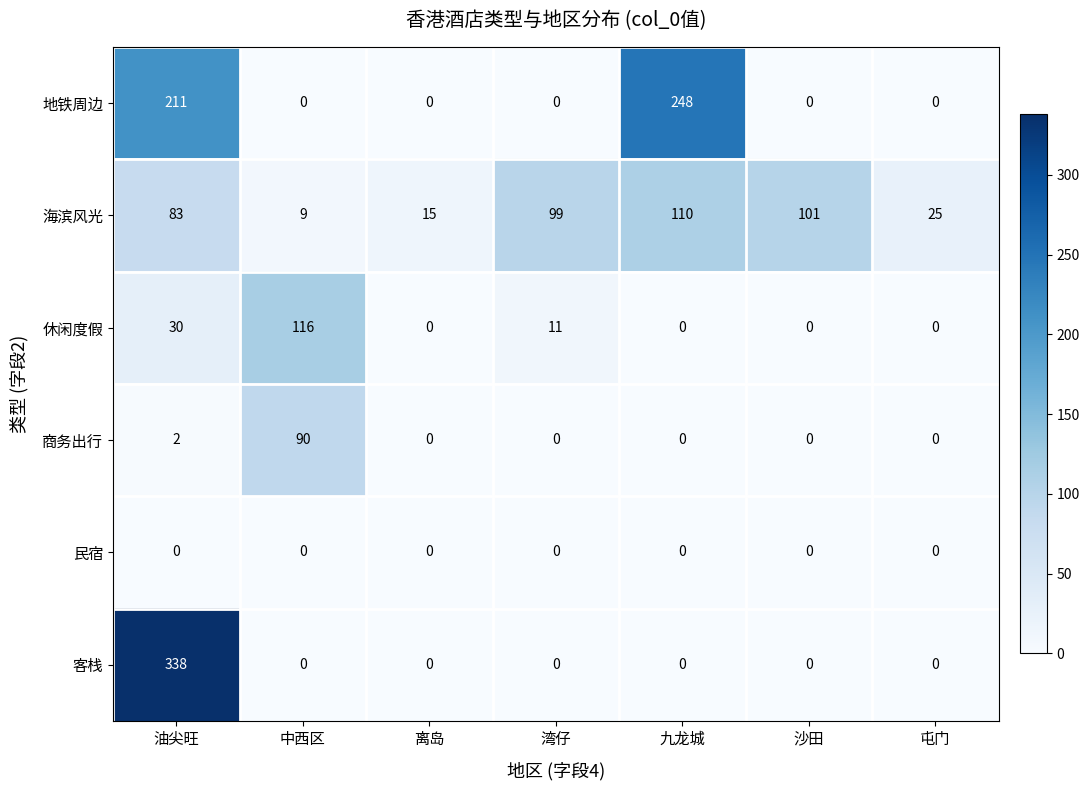

What is the total value across all series at 中西区?

215